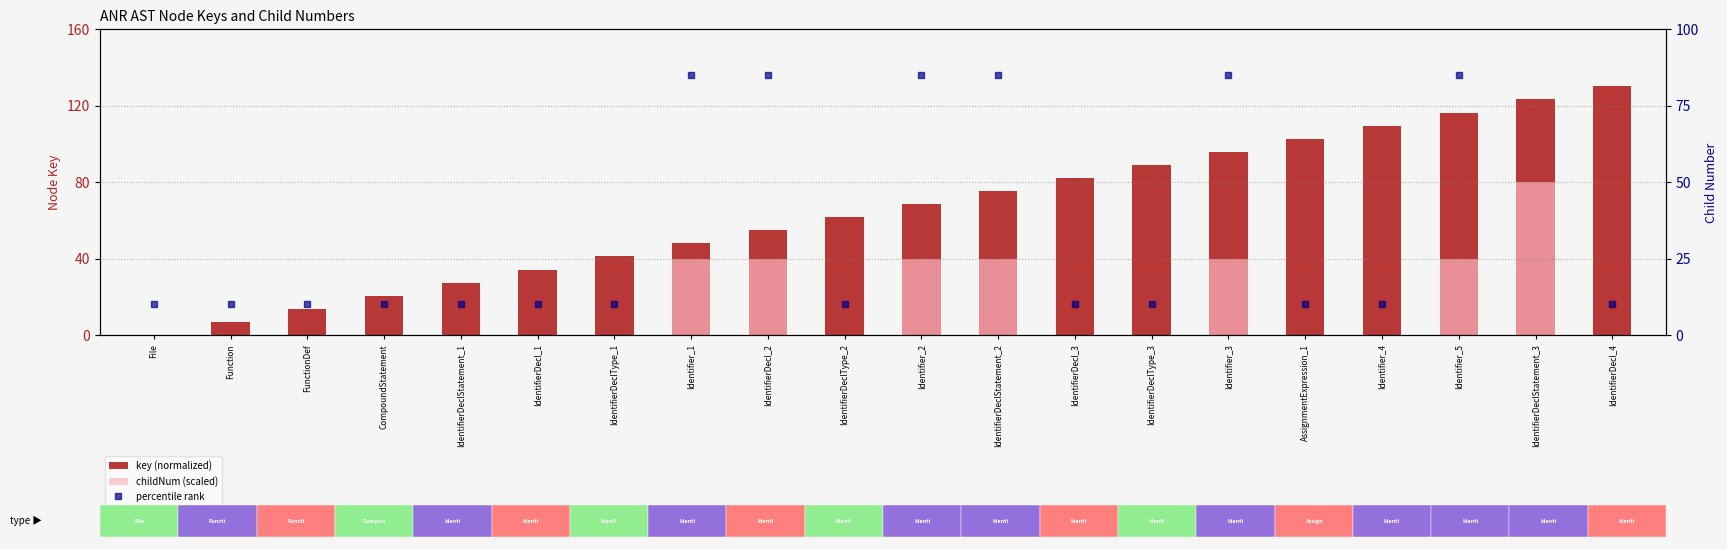

At which label is key (normalized) closest to 65?

Identifier_2